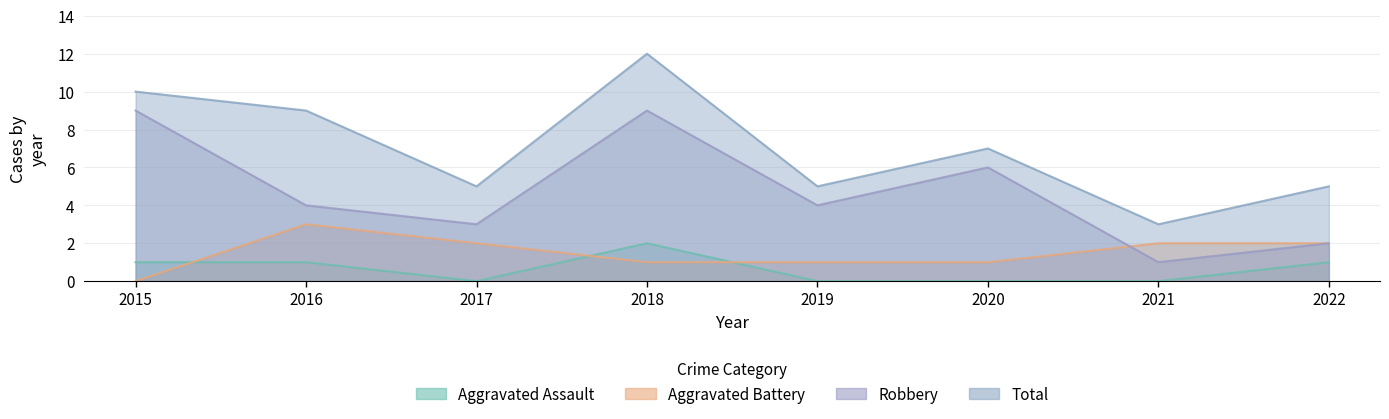

How many intersections are there between Aggravated Battery and Aggravated Assault?

3